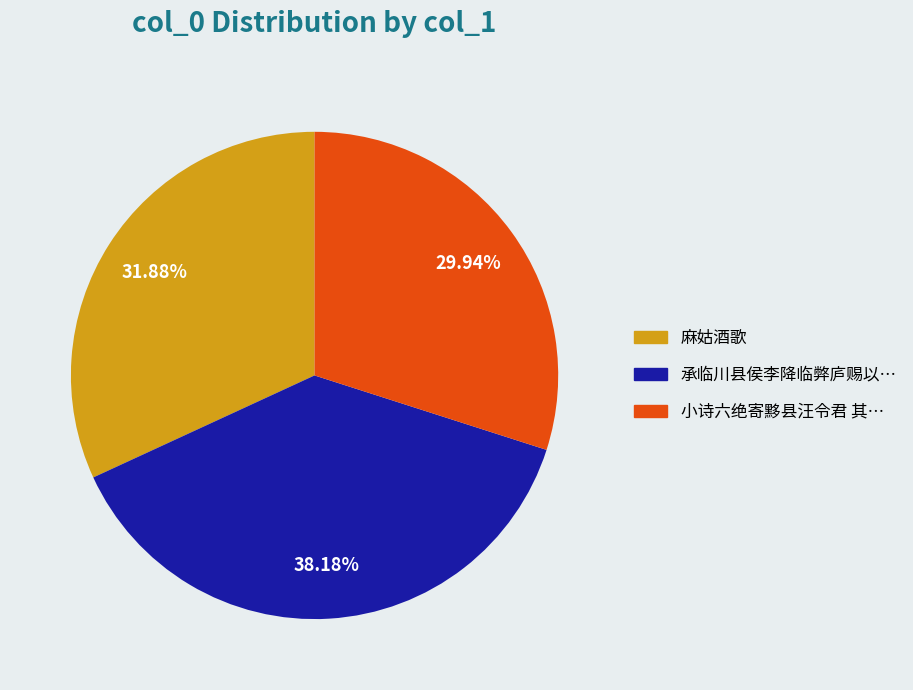

Is there any slice that represents more than half of the pie?

No